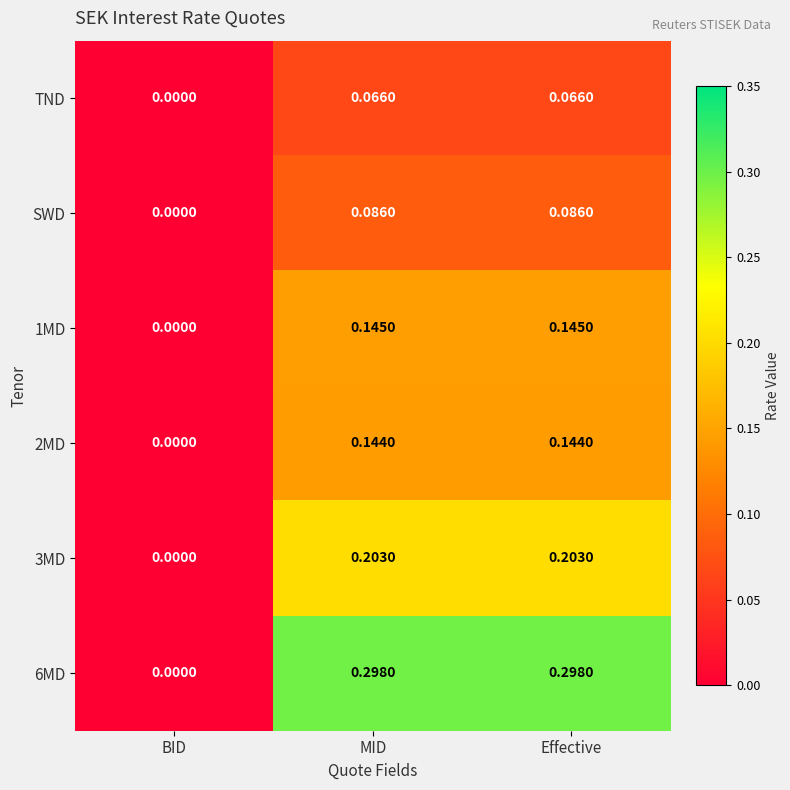

Is the value of 6MD at Effective greater than the value of SWD at BID?

Yes